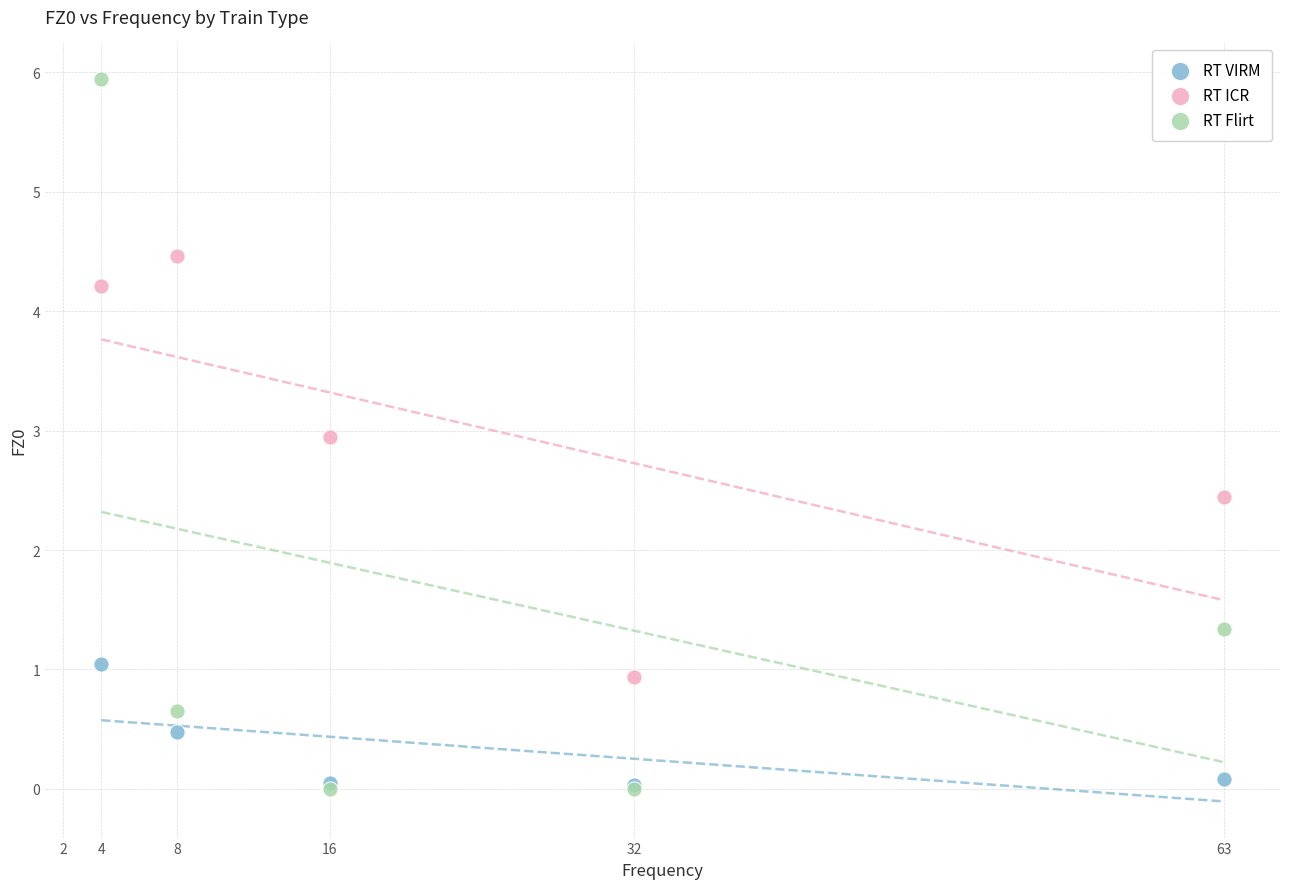

In the RT Flirt series, what Y value is closest to 2?

1.3